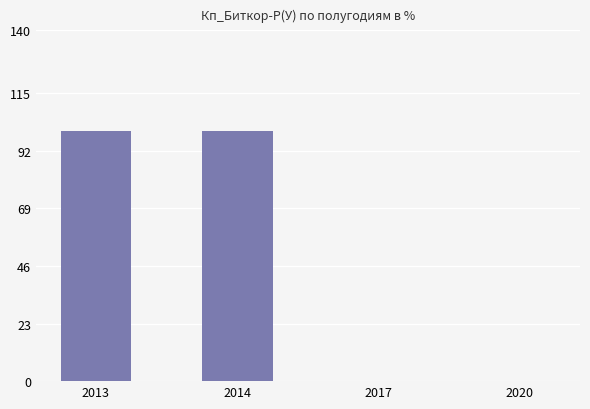

Reading right to left, extract all data points from this chart.

2020=0	2017=0	2014=100	2013=100